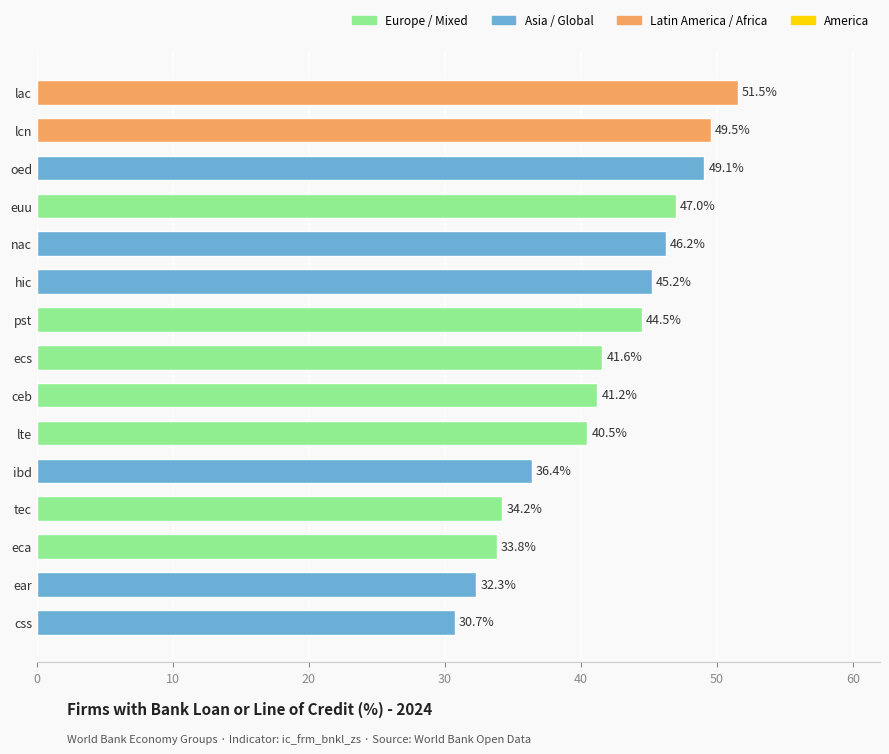

What is the difference between the maximum and minimum values?

20.8